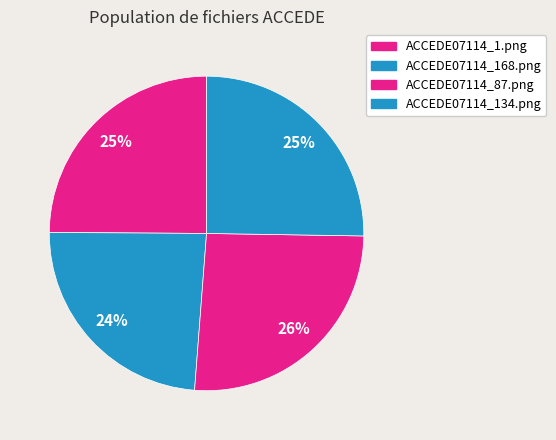

To the nearest percent, what portion does ACCEDE07114_1.png represent?

25%